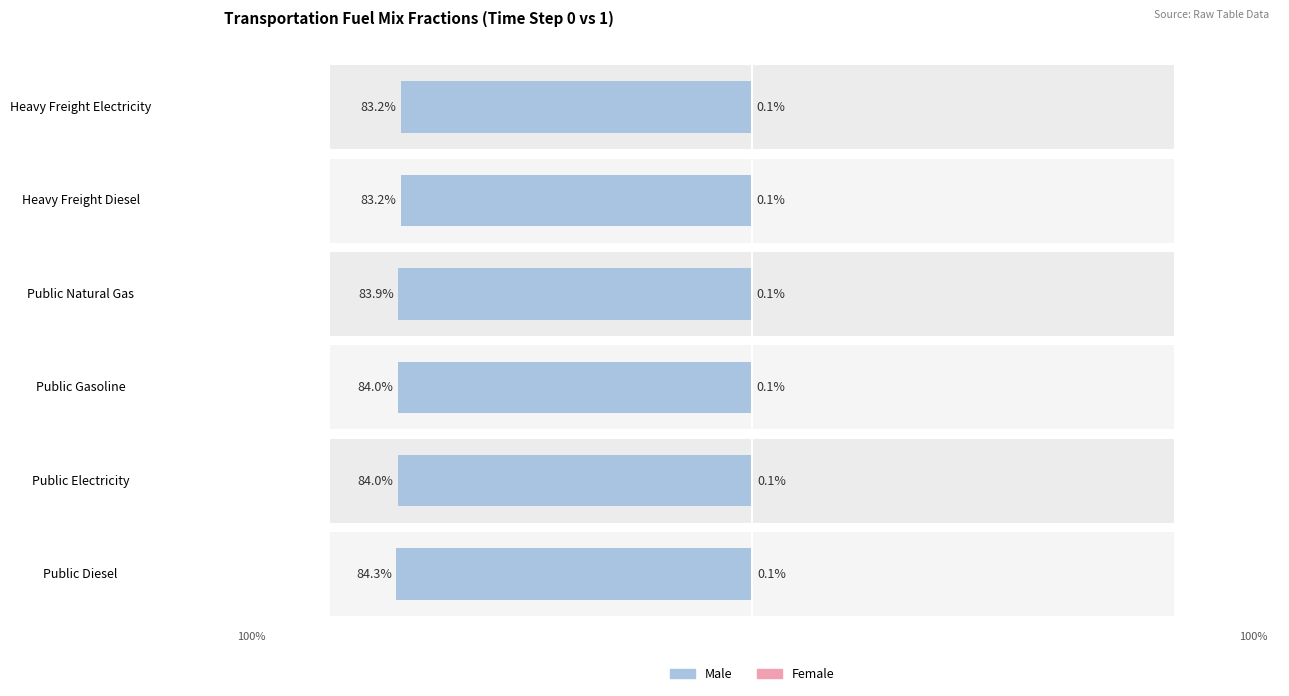

Count the Female values in the range 0 to 1.

6